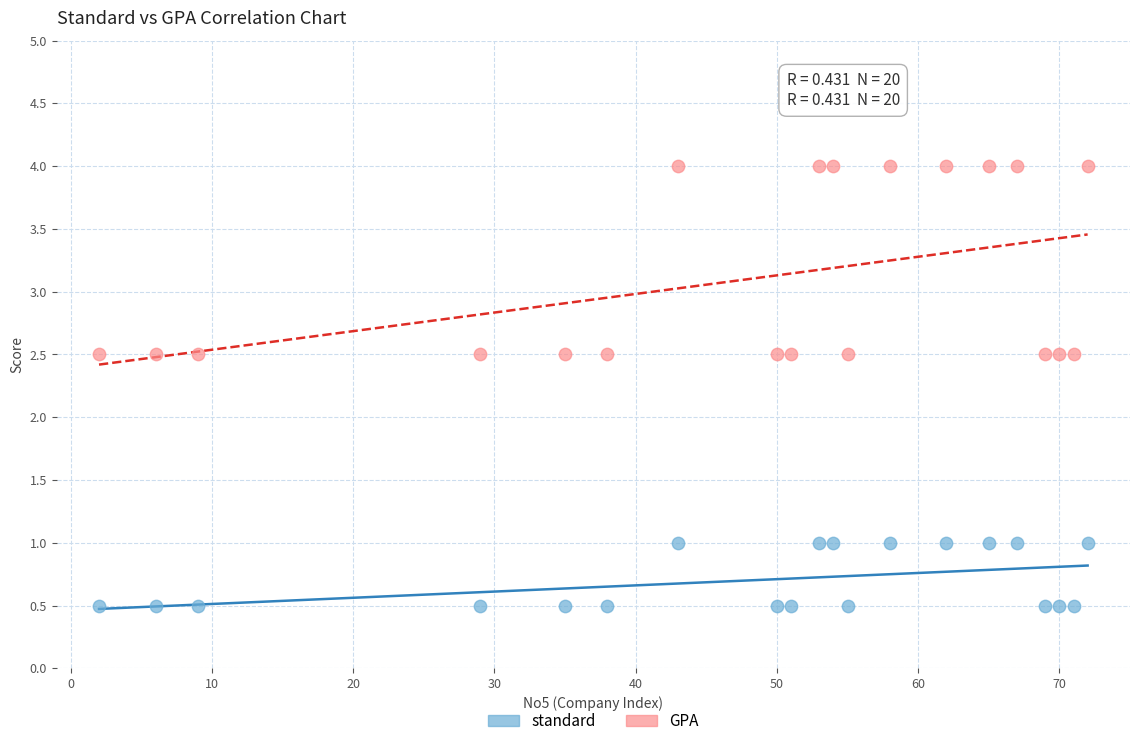

Across all data points, what is the range of Y values (max minus min)?

3.5